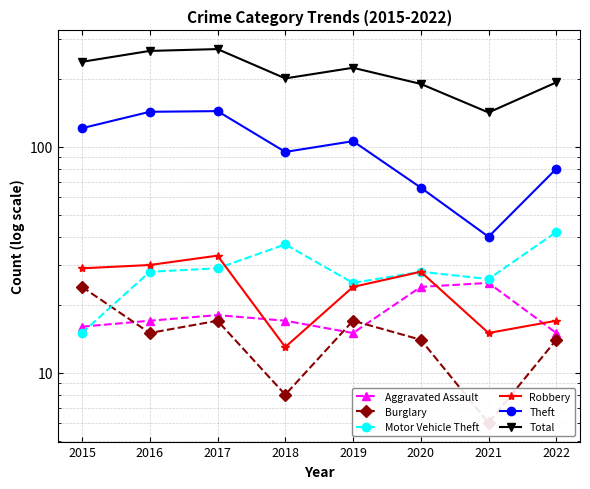

Rank the series by their maximum value, from highest to lowest.

Total, Theft, Motor Vehicle Theft, Robbery, Aggravated Assault, Burglary